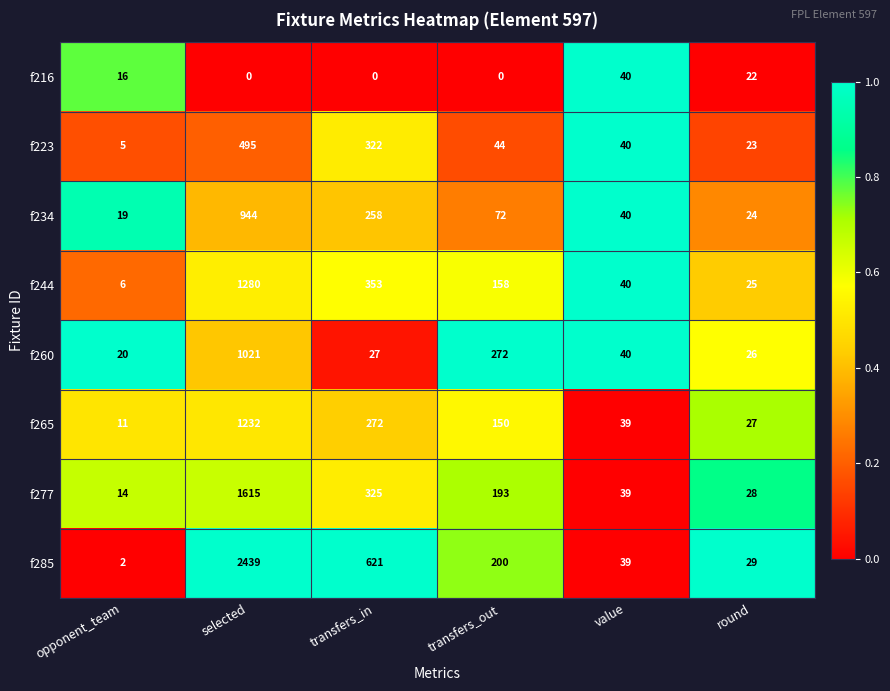

What is the spread (max minus min) of values at transfers_out?

272